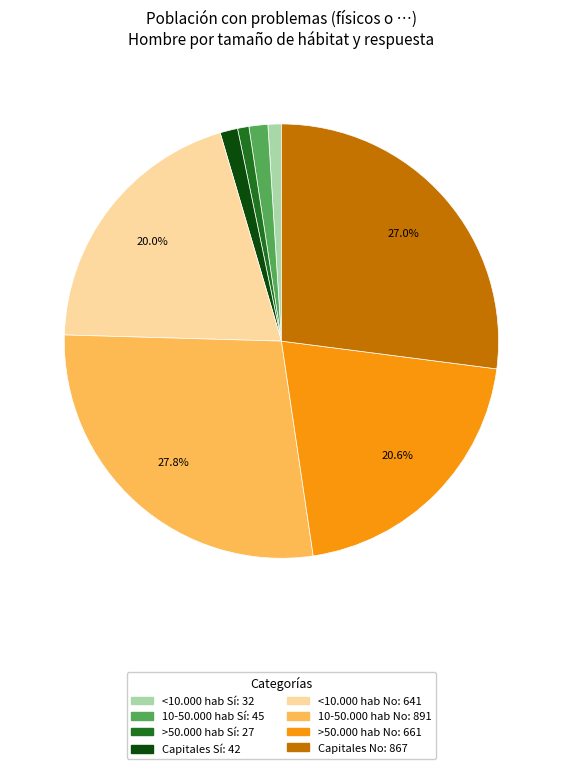

Does any single category account for the majority?

No